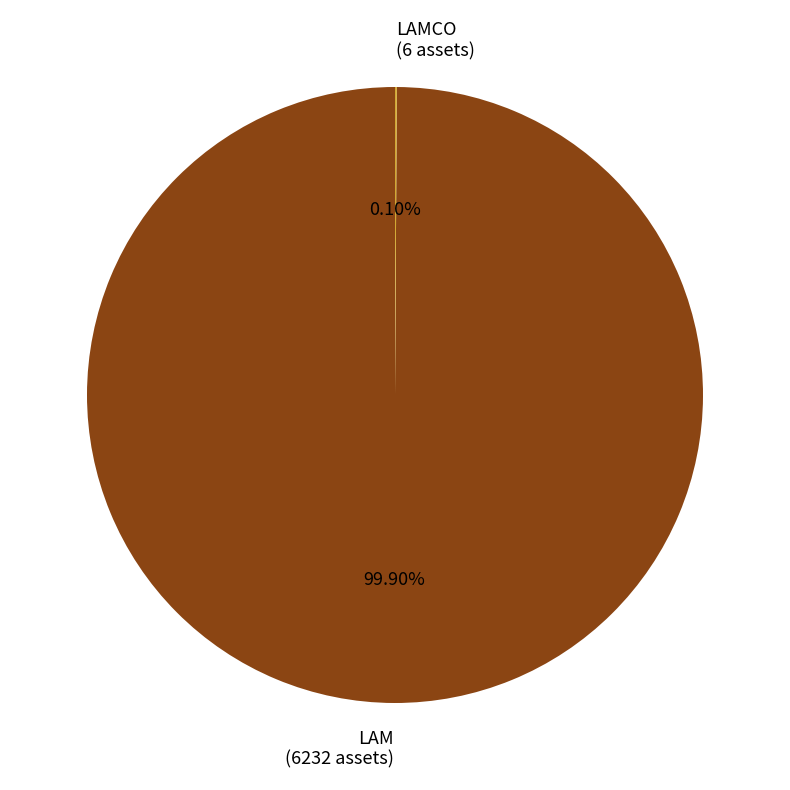

Does LAM (6232 assets) represent more than half of the total?

Yes